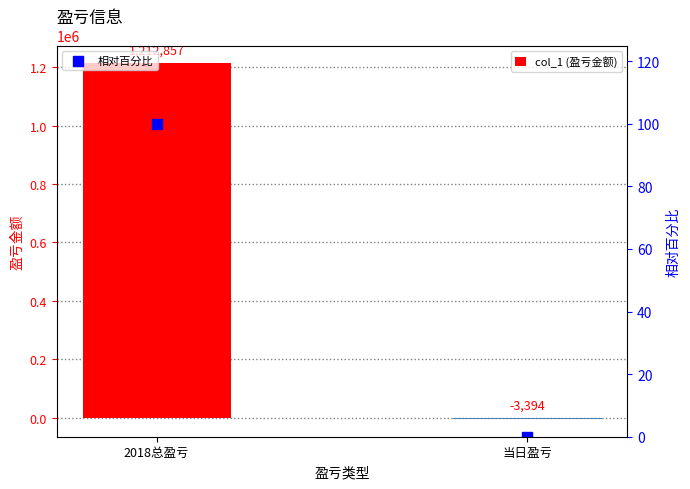

Which series contains the lowest Y value?

col_1